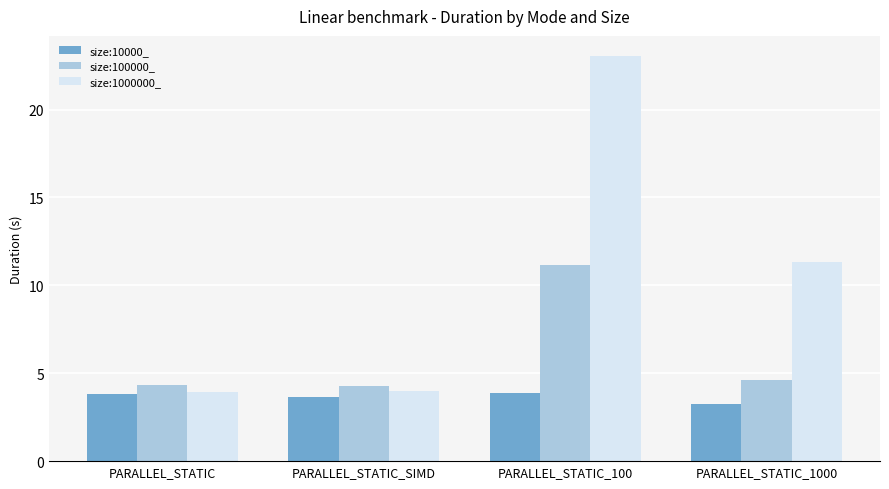

What is the spread (max minus min) of values at PARALLEL_STATIC_SIMD?

0.6